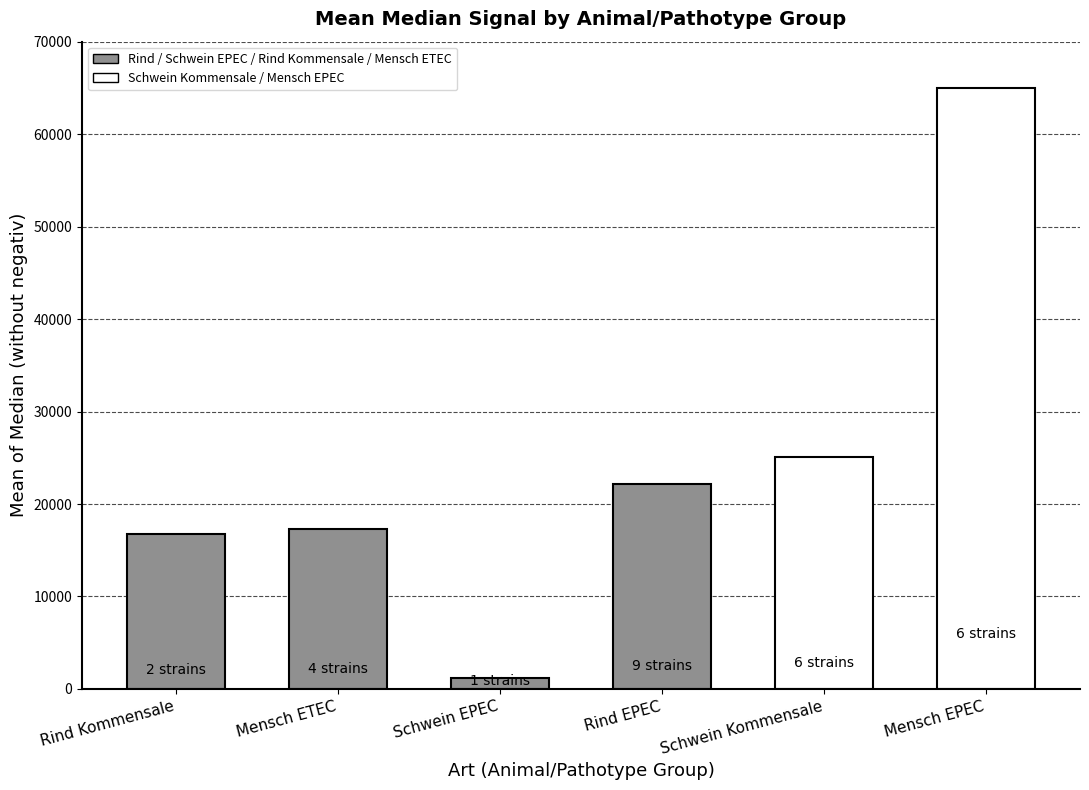

What is the minimum value shown in the chart?

1218.5